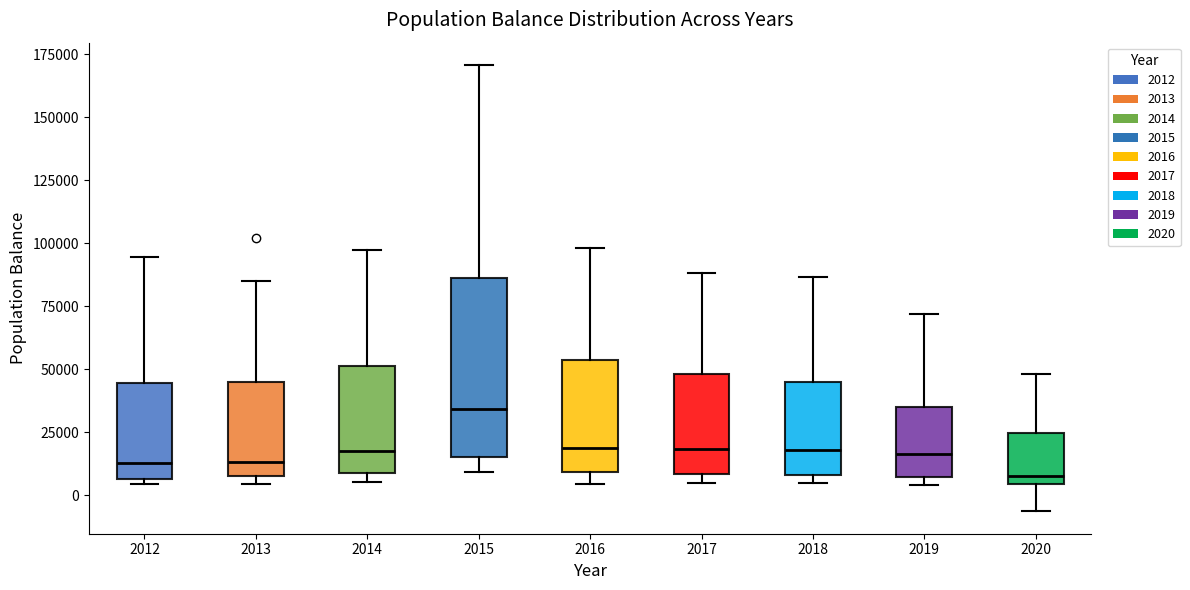

Reading left to right, transcribe this box plot: for each box, give where its median line is, the range the box spans, and where its two whiskers end, as read against the y-axis. The values are not printed on the chart, so give them approximately, as read against the axis.

2012: median 15000, box 5000 to 45000, whiskers 5000 (just below the box's lower edge) to 95000
2013: median 15000, box 10000 to 45000, whiskers 5000 to 85000
2014: median 20000, box 10000 to 50000, whiskers 5000 to 100000
2015: median 35000, box 15000 to 85000, whiskers 10000 to 170000
2016: median 20000, box 10000 to 55000, whiskers 5000 to 100000
2017: median 20000, box 10000 to 50000, whiskers 5000 to 90000
2018: median 20000, box 10000 to 45000, whiskers 5000 to 85000
2019: median 15000, box 5000 to 35000, whiskers 5000 (just below the box's lower edge) to 70000
2020: median 10000, box 5000 to 25000, whiskers -5000 to 50000